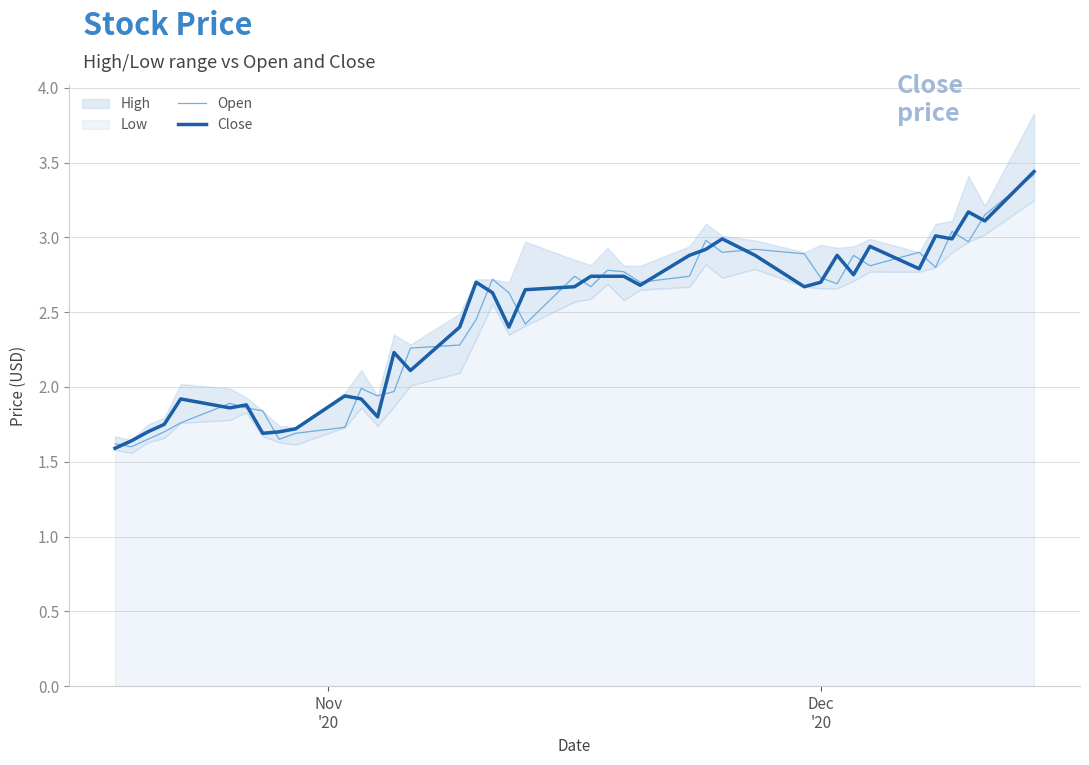

Does the chart have visible grid lines?

Yes